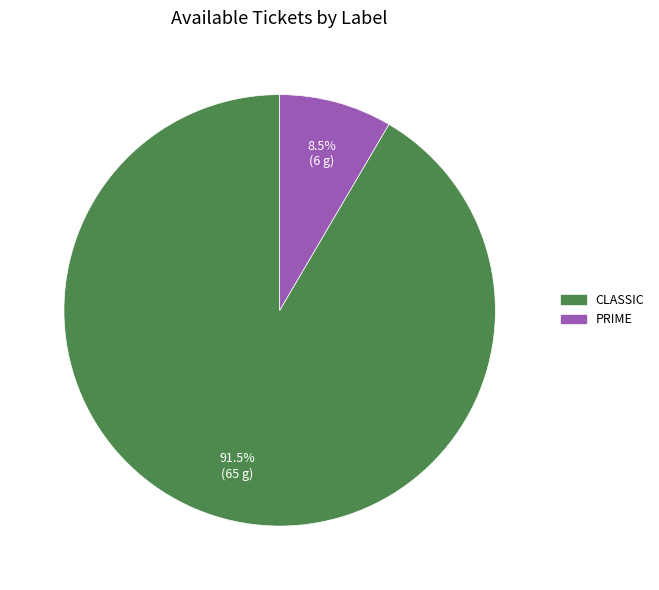

Is there a majority slice in this chart?

Yes